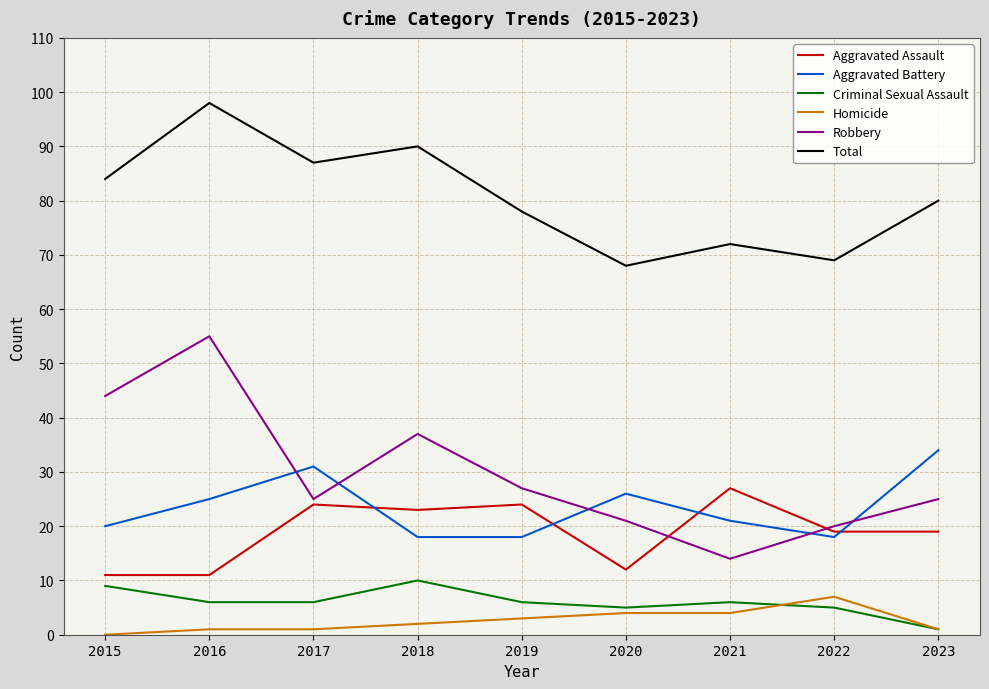

How many interior local peaks does the Aggravated Battery series have?

2